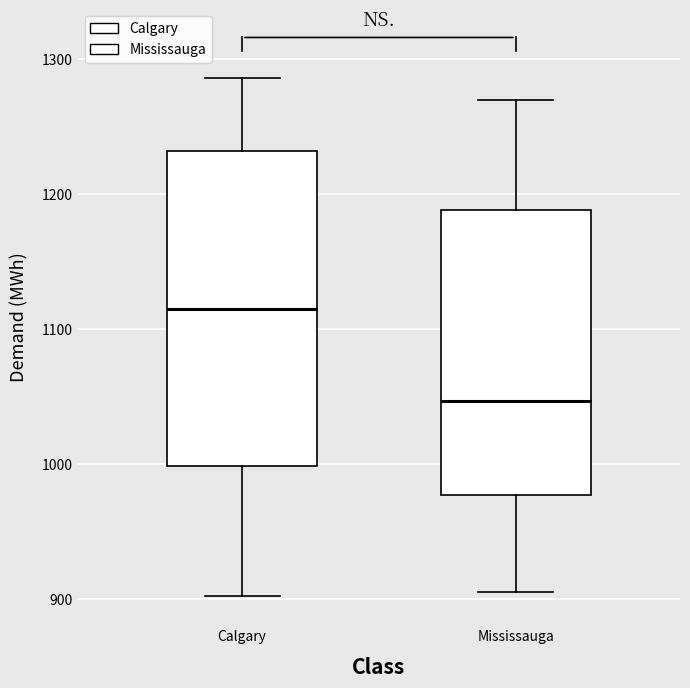

Which box is the tallest, from its lower edge to its upper edge?

Calgary